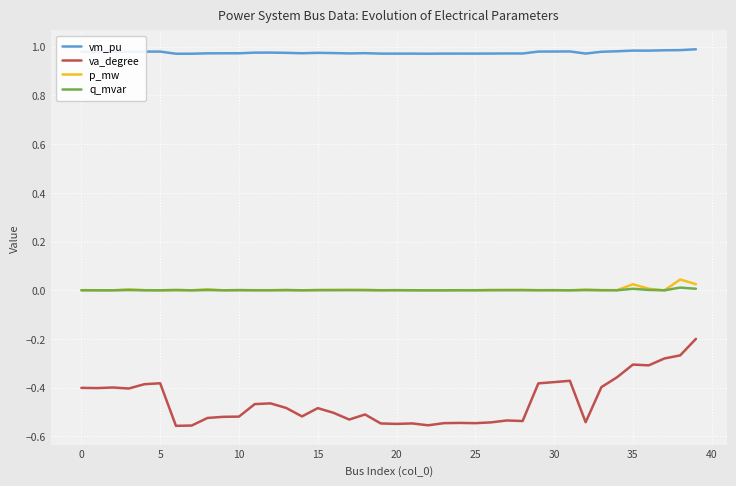

Which series has the widest spread of values?

va_degree